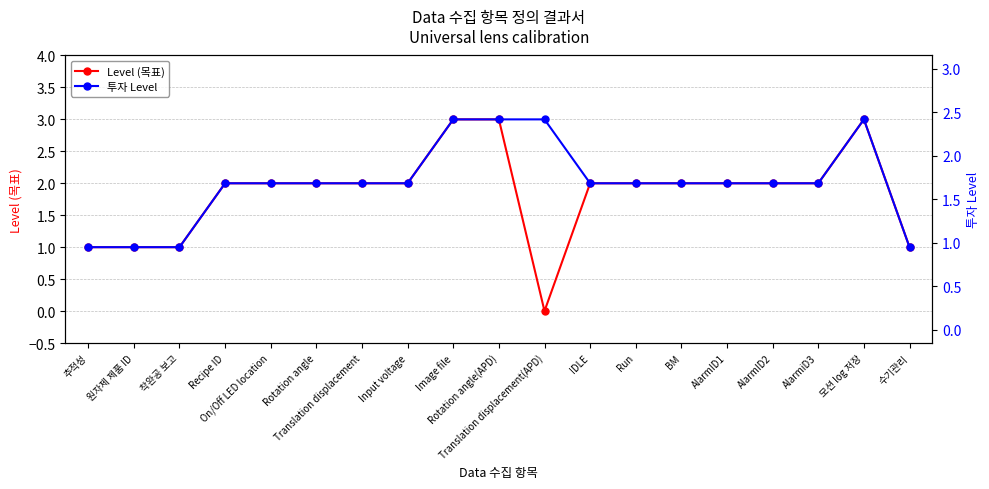

At which category is the sum across all series the highest?

Image file